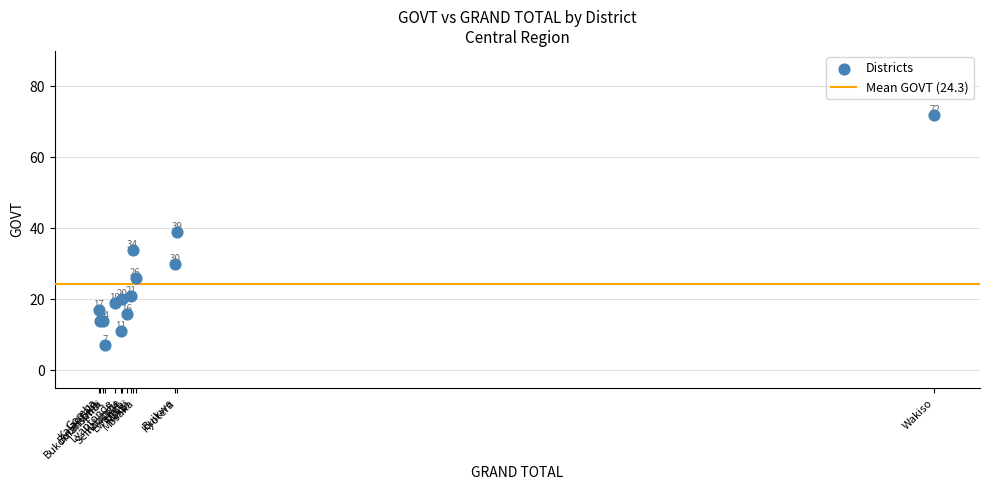

What Y value in the scatter plot is closest to 39?

39